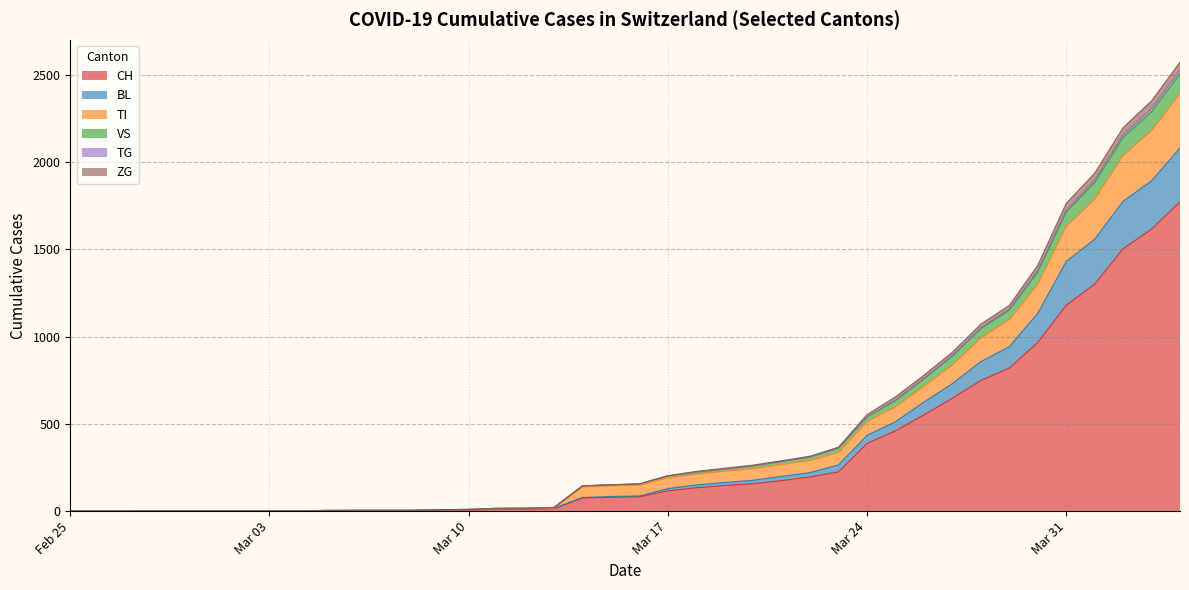

Rank the series at 2020-03-12 from lowest to highest value.

CH, BL, TI, VS, TG, ZG